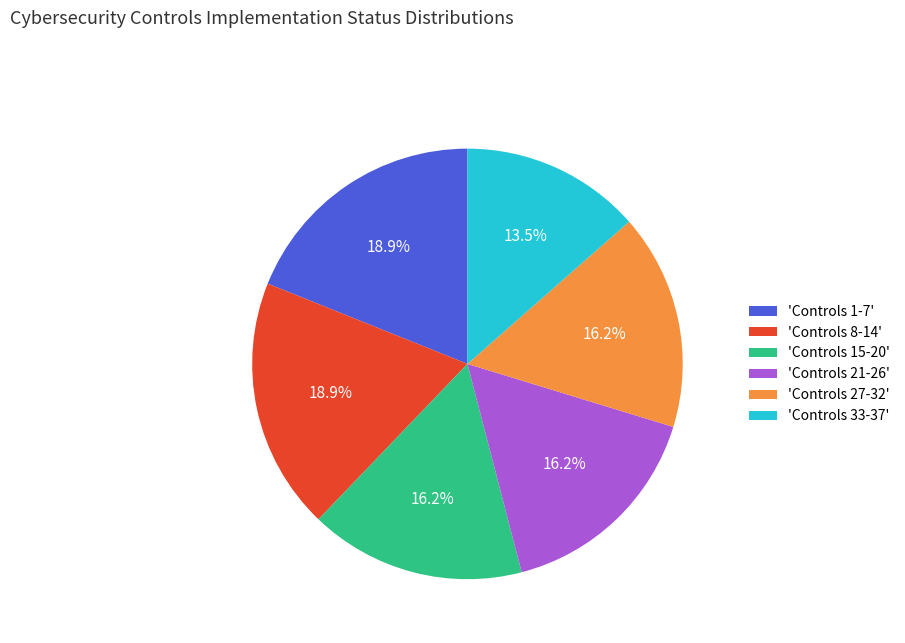

Does 'Controls 33-37' account for over 50% of the chart?

No